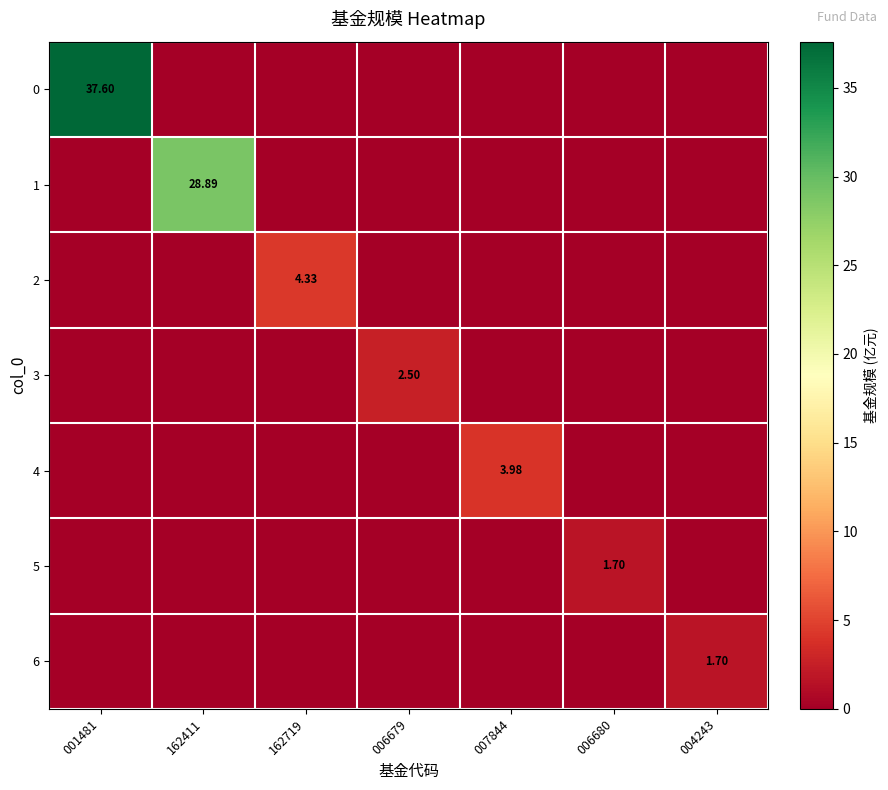

How many data points in 5 are above 0?

1